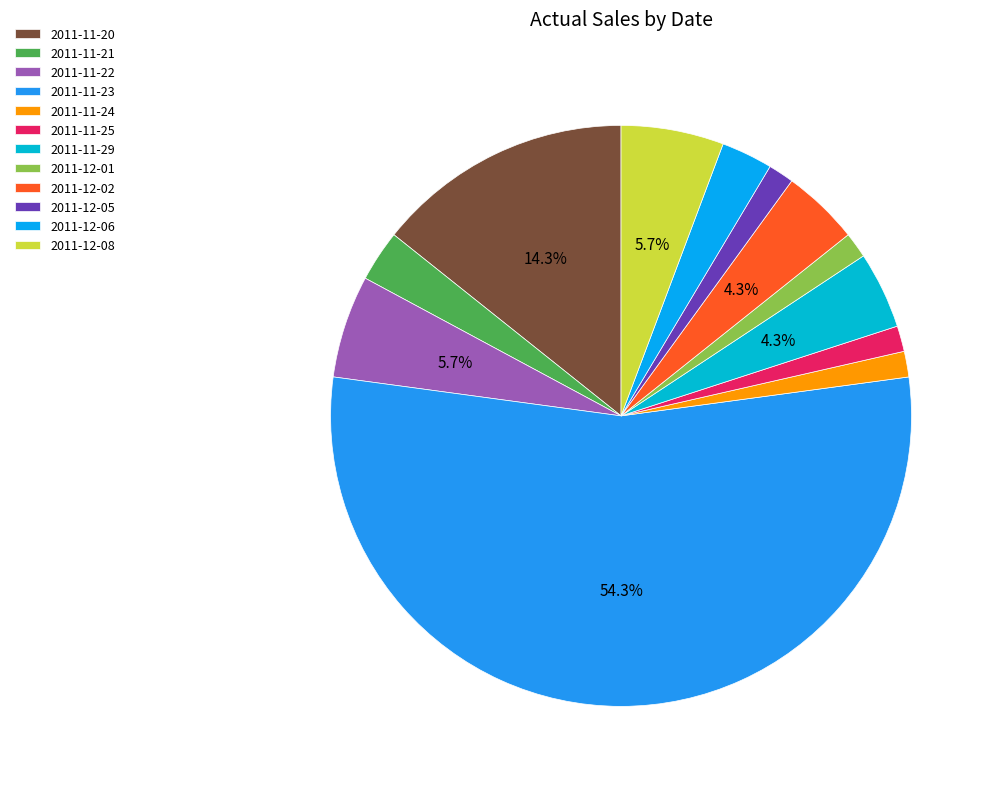

What percentage do 2011-12-01 and 2011-11-20 together represent?

15.7%